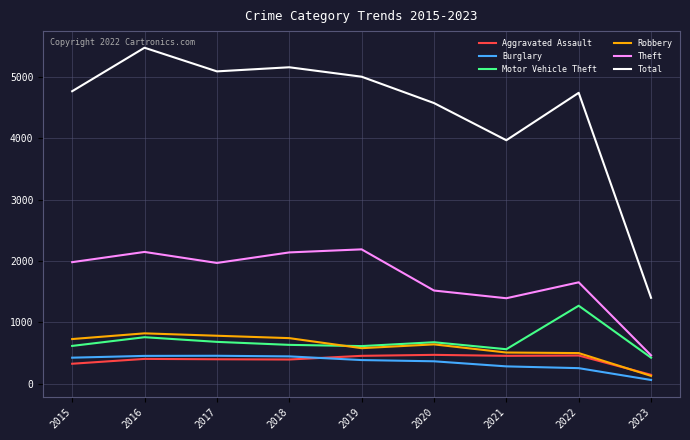

Which series has the largest range (max minus min)?

Total